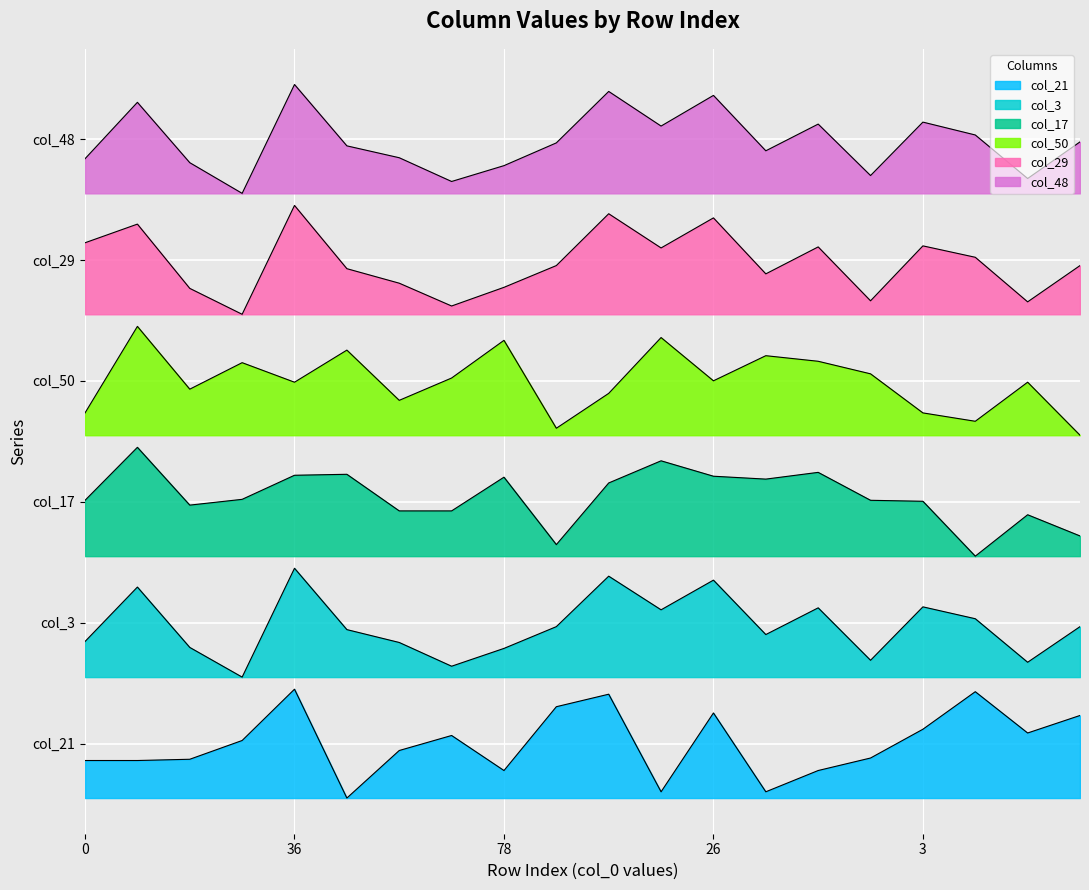

Rank the categories by col_50 value from lowest to highest.

38, 47, 58, 0, 3, 38, 28, 45, 36, 64, 26, 66, 59, 74, 42, 58, 60, 78, 63, 65